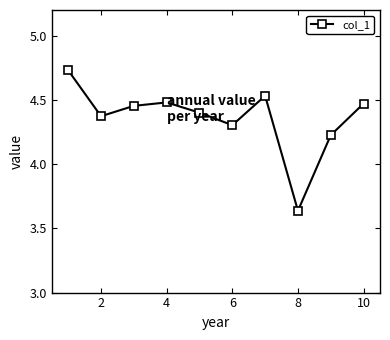

What is the sum of all values?

43.6